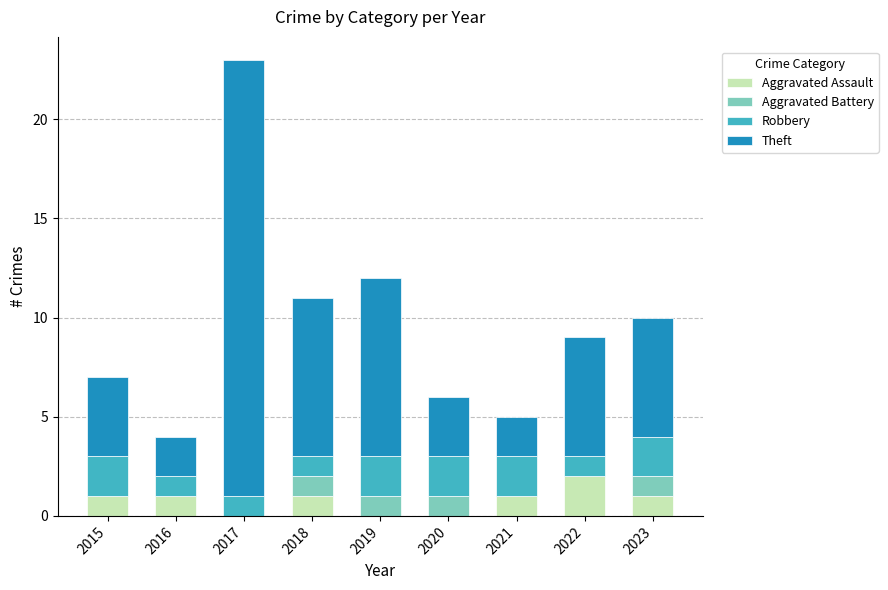

Is it true that Aggravated Assault equals -1 at 2020?

False